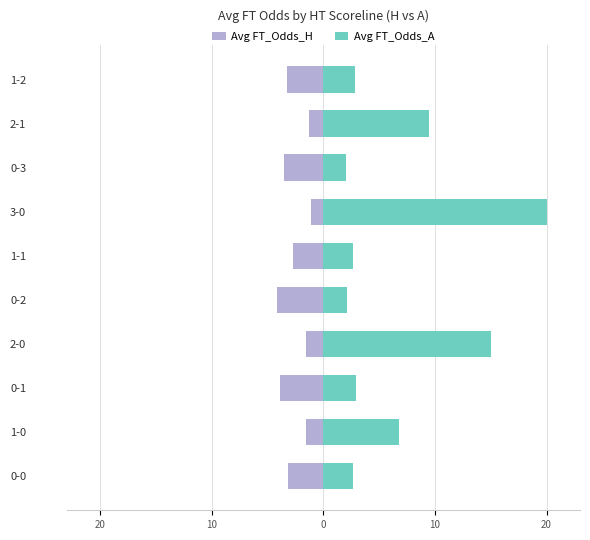

What is the sum of all Avg FT_Odds_A values?

66.5